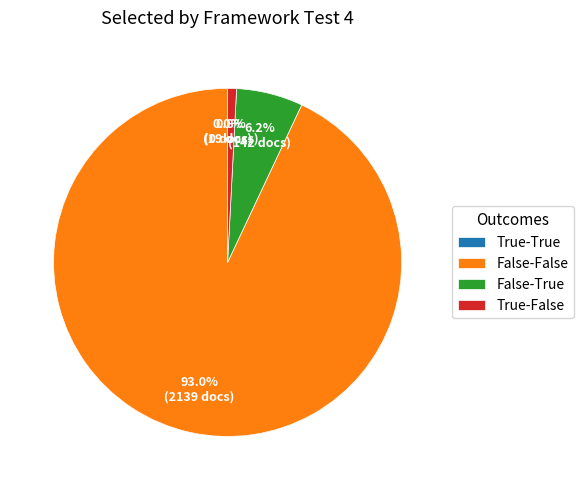

Is the sum of False-False and True-False greater than half?

Yes